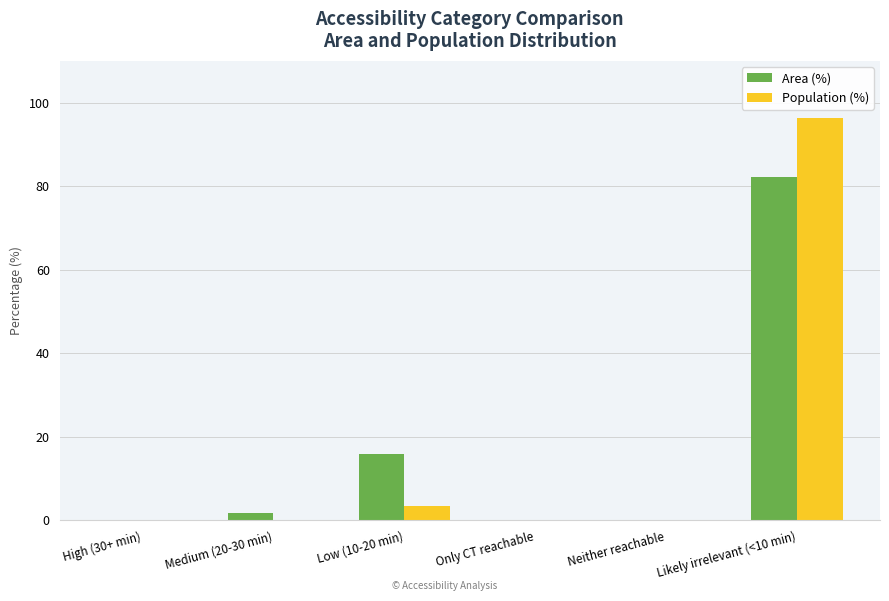

What is the highest value of the Population (%) series?

96.3